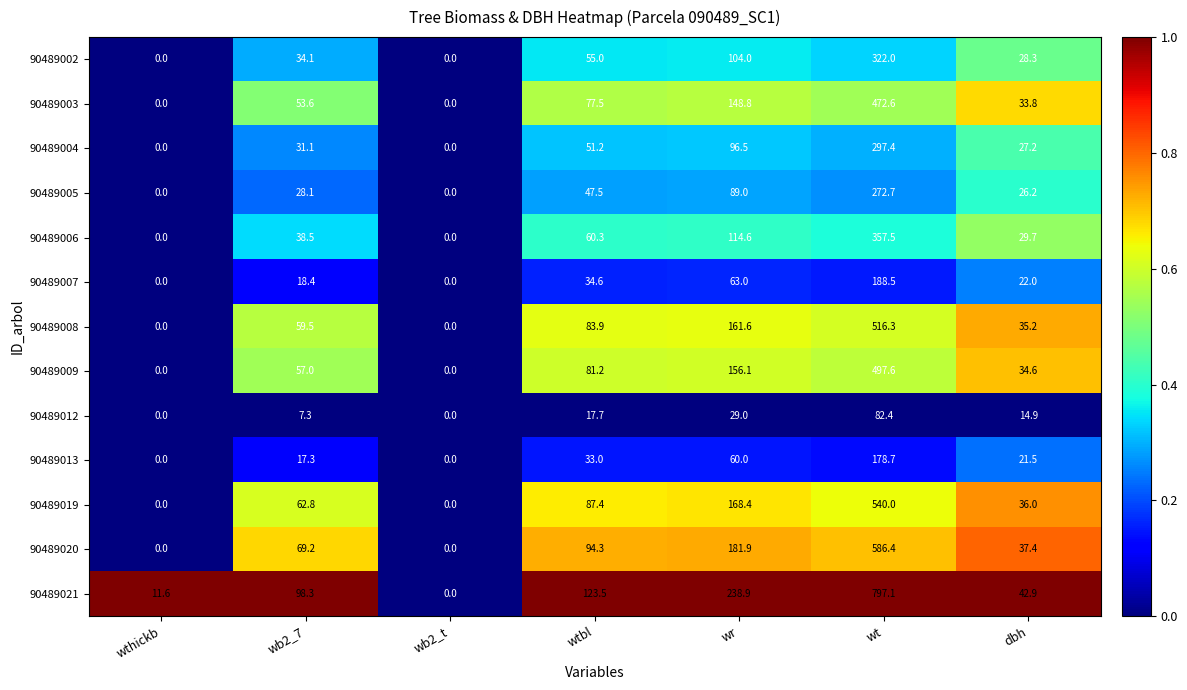

What is the maximum value shown in the chart?

797.1